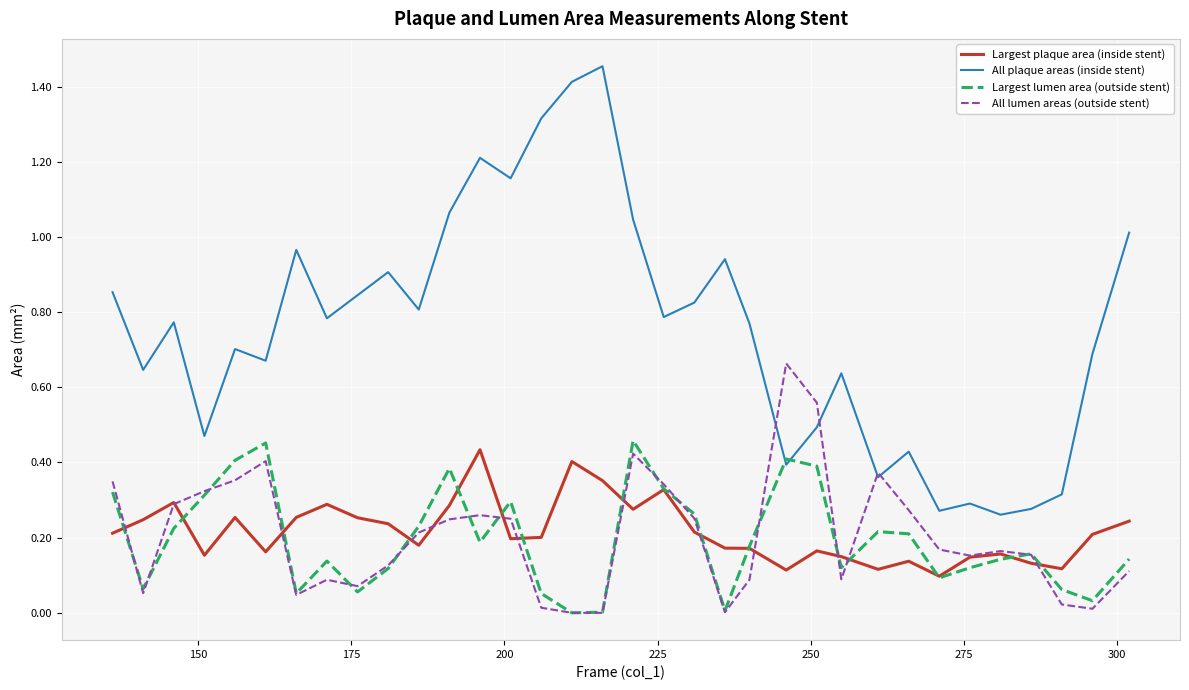

Which series has the largest range (max minus min)?

All plaque areas (inside stent)